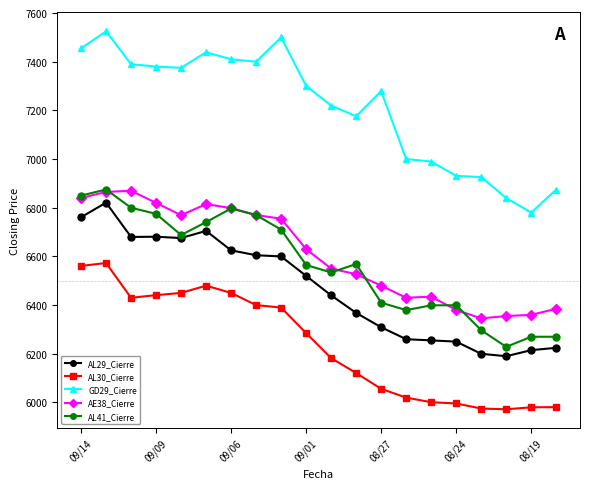

What is the average value of the AL30_Cierre series?

6237.2